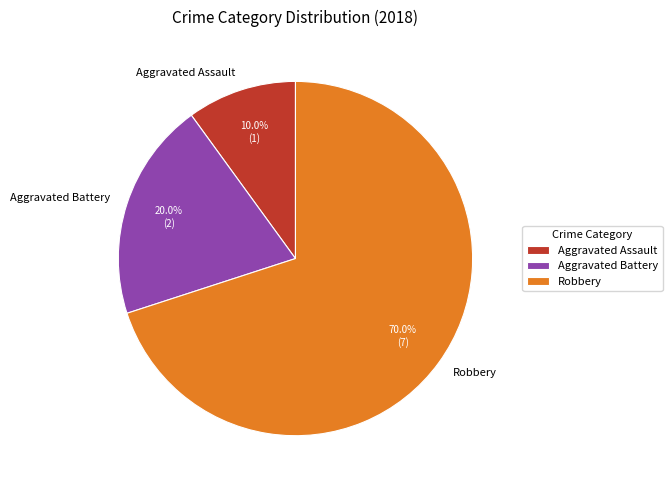

Is the sum of Aggravated Assault and Robbery greater than half?

Yes